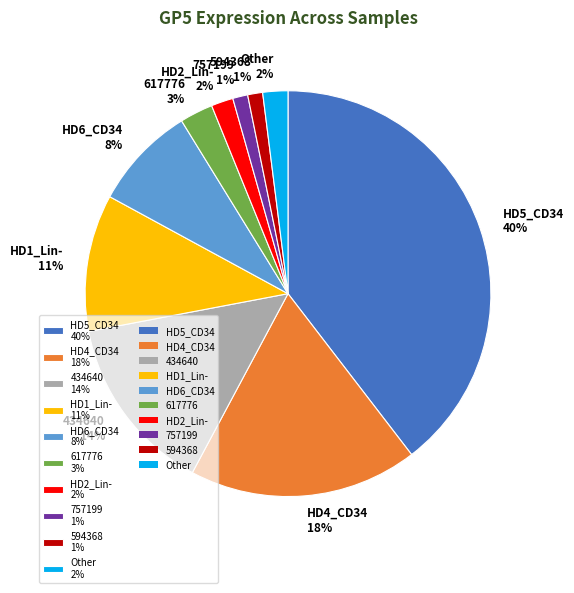

Which slice is the largest?

HD5_CD34 40%